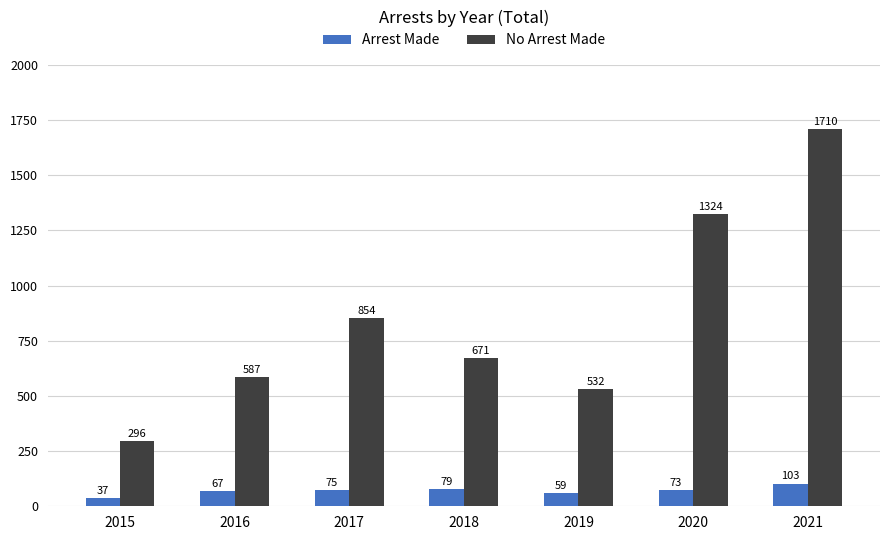

Which series has the largest range (max minus min)?

No Arrest Made